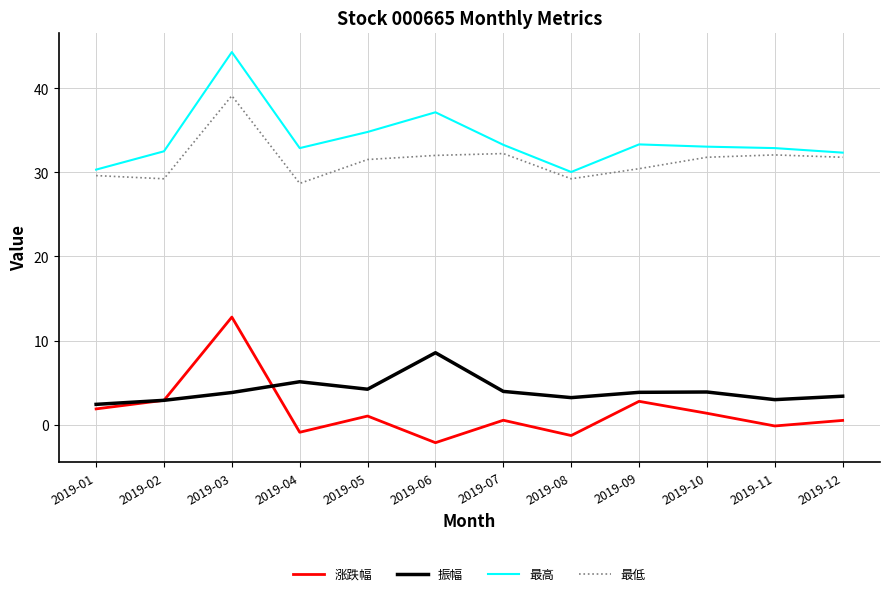

Does the chart display data point markers on the line(s)?

No